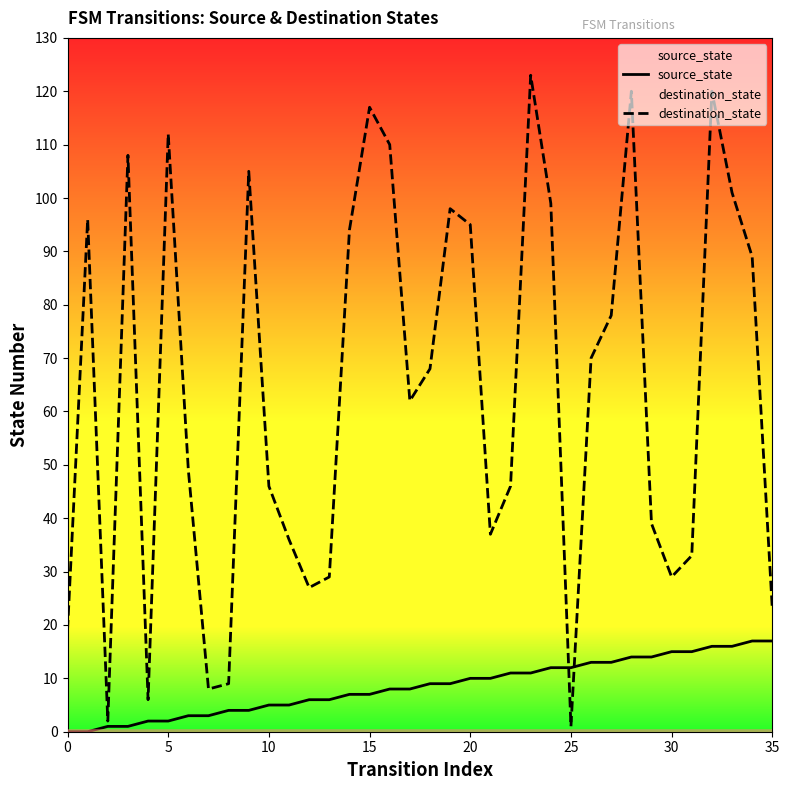

What are all the series names shown in the legend?

source_state, destination_state